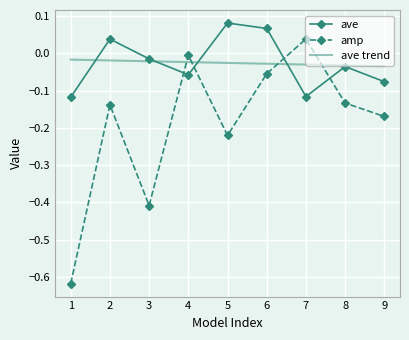

True or false: ave trend has a value of -0.0 at 8.

True